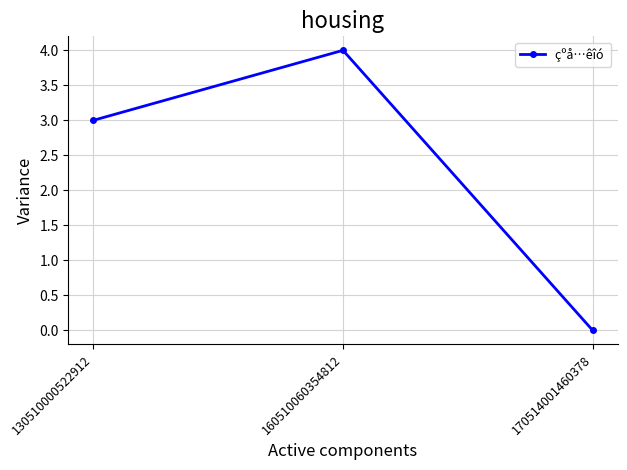

What is the change in value from 130510000522912 to 170514001460378?

-3